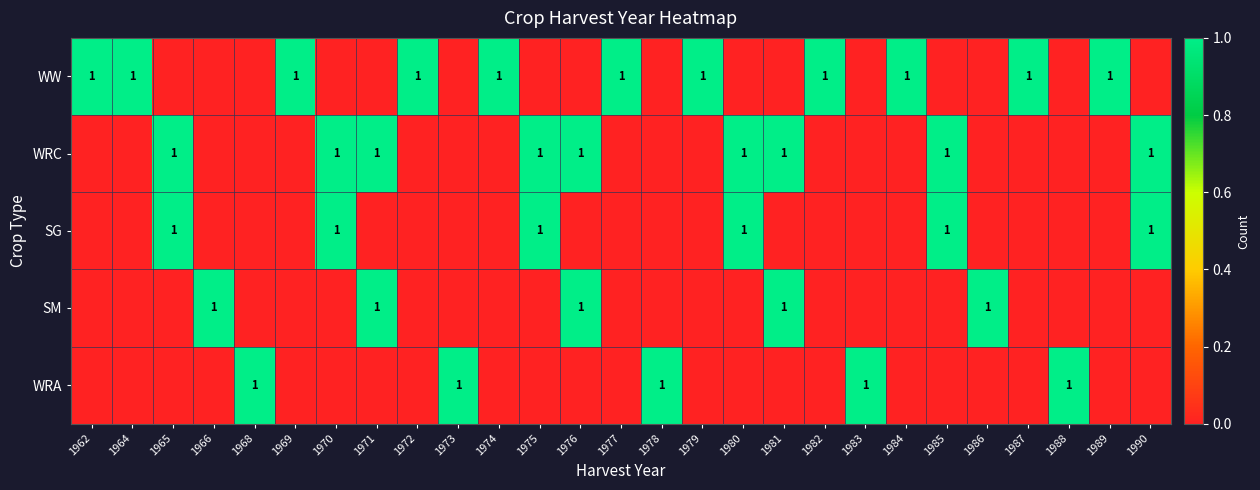

Is it true that SM equals 1 at 1976?

True